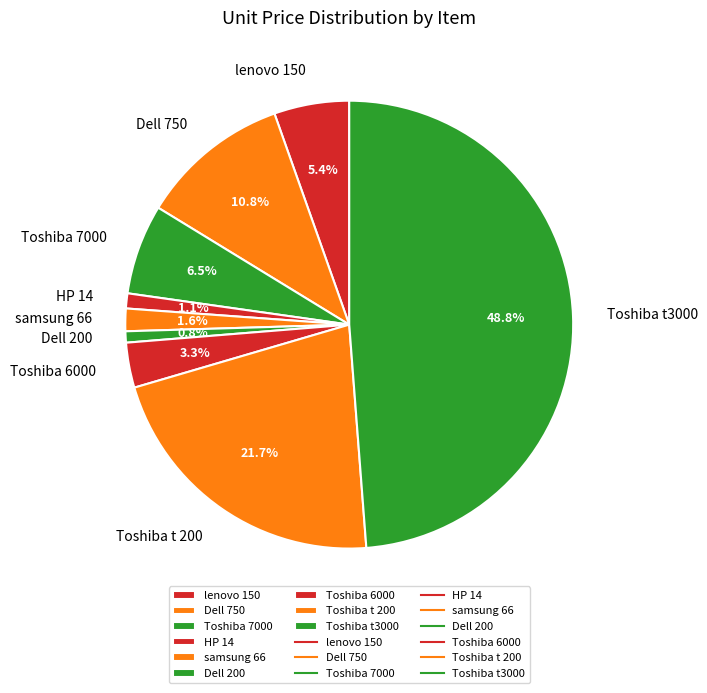

How many segments does this pie chart have?

9